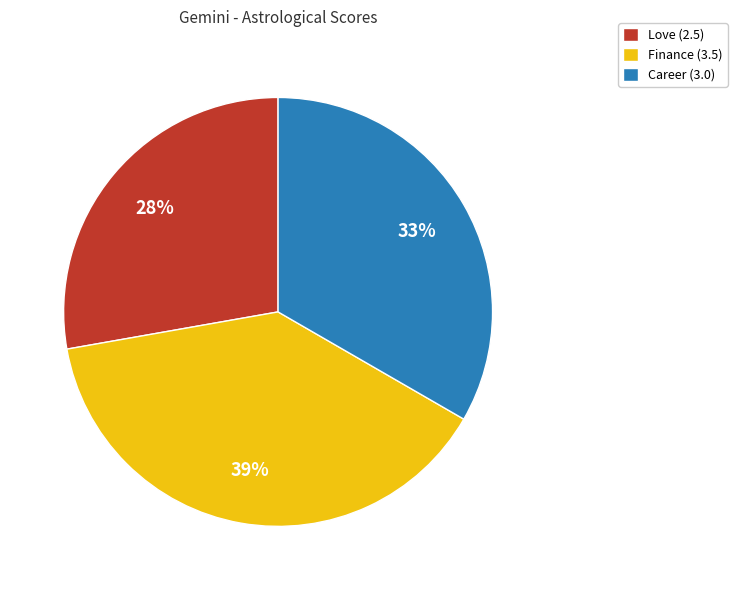

Is Love the majority of the pie?

No